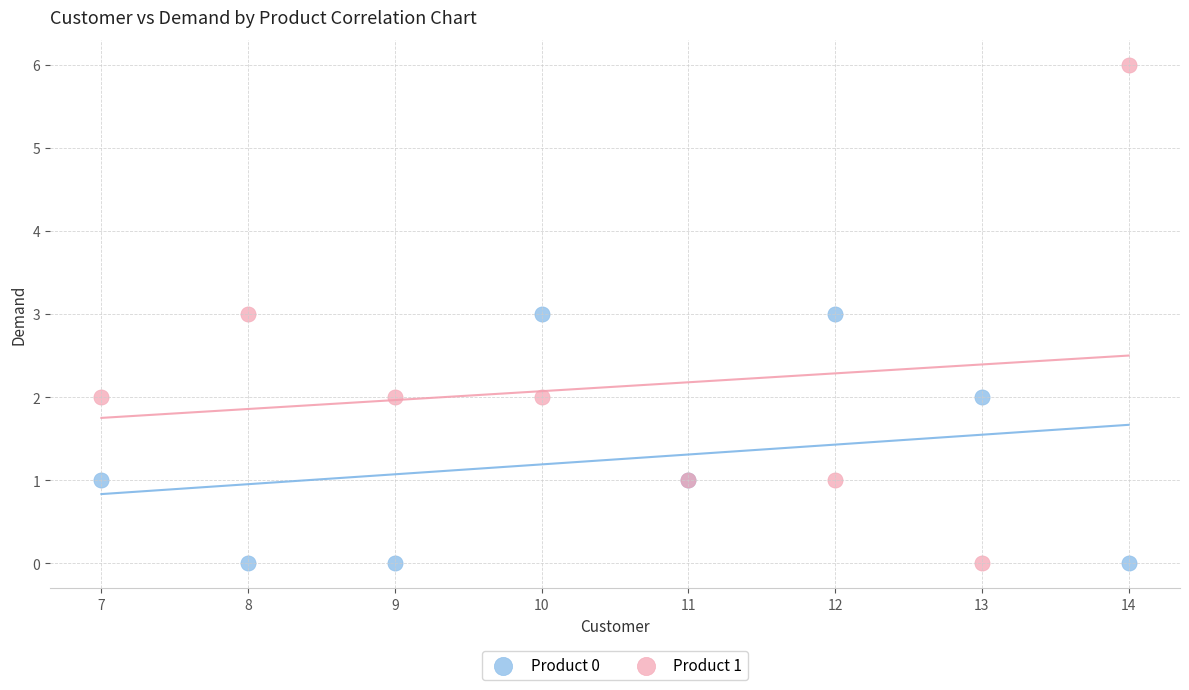

What is the X range (max minus min) for the scatter plot?

7